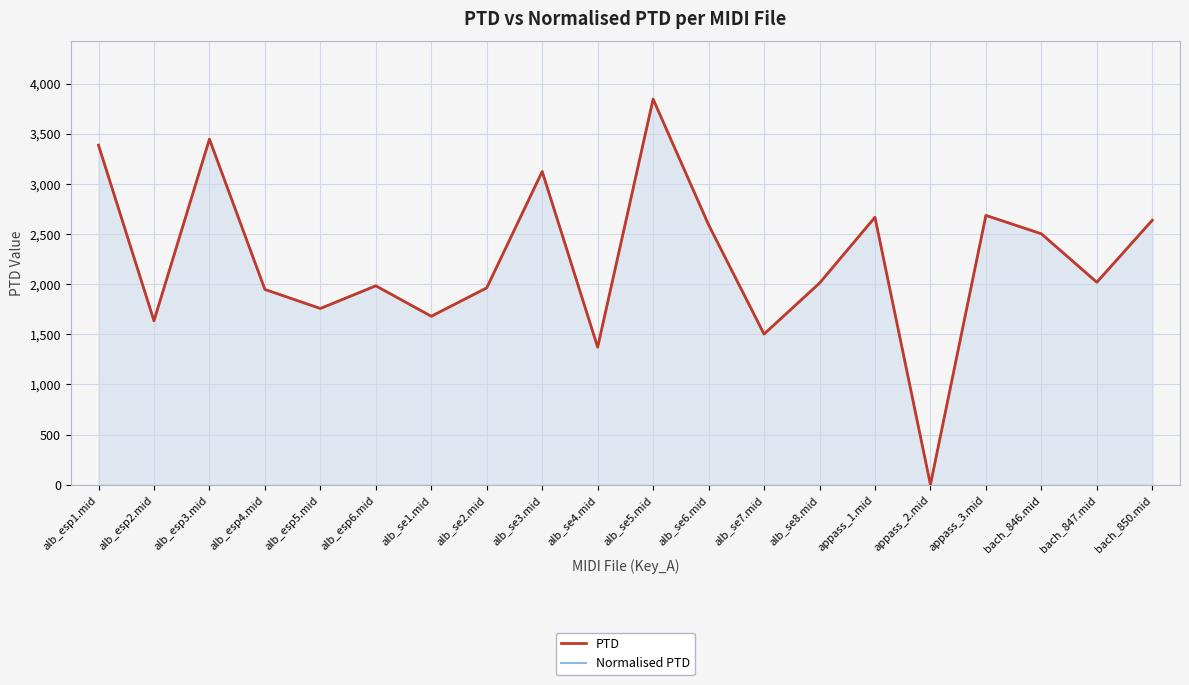

Reading left to right, what are all the values shown in this chart?

PTD: alb_esp1.mid=3385.6	alb_esp2.mid=1634.2	alb_esp3.mid=3446.2	alb_esp4.mid=1946.9	alb_esp5.mid=1756.8	alb_esp6.mid=1982.9	alb_se1.mid=1679.2	alb_se2.mid=1962.6	alb_se3.mid=3123.0	alb_se4.mid=1370.8	alb_se5.mid=3845.1	alb_se6.mid=2591.9	alb_se7.mid=1501.7	alb_se8.mid=2009.8	appass_1.mid=2666.6	appass_2.mid=0.0	appass_3.mid=2685.4	bach_846.mid=2501.9	bach_847.mid=2018.5	bach_850.mid=2637.3
Normalised PTD: alb_esp1.mid=3385.6	alb_esp2.mid=1634.2	alb_esp3.mid=3446.2	alb_esp4.mid=1946.9	alb_esp5.mid=1756.8	alb_esp6.mid=1982.9	alb_se1.mid=1679.2	alb_se2.mid=1962.6	alb_se3.mid=3123.0	alb_se4.mid=1370.8	alb_se5.mid=3845.1	alb_se6.mid=2591.9	alb_se7.mid=1501.7	alb_se8.mid=2009.8	appass_1.mid=2666.6	appass_2.mid=0.0	appass_3.mid=2685.4	bach_846.mid=2501.9	bach_847.mid=2018.5	bach_850.mid=2637.3